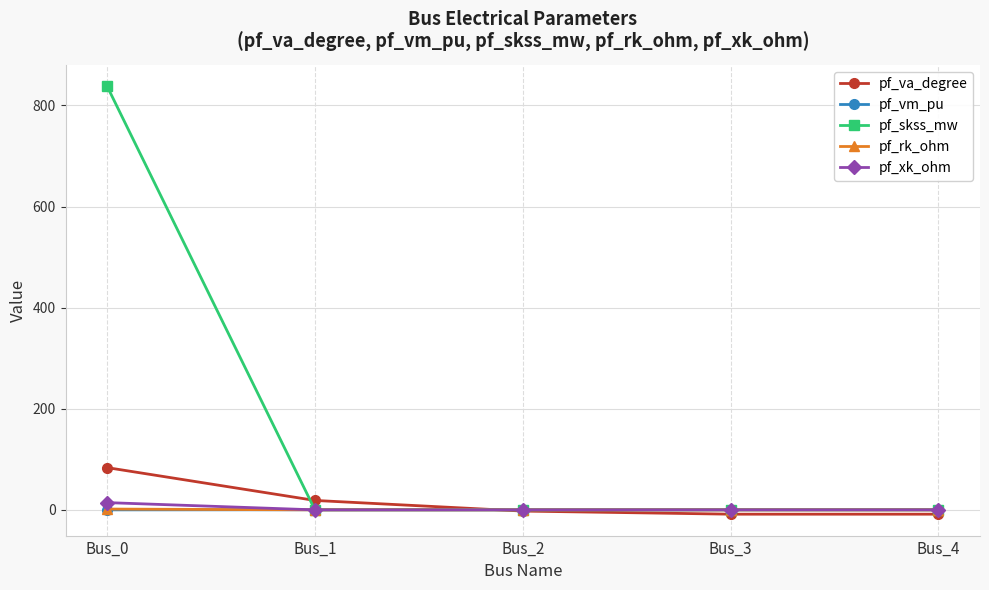

At how many categories does at least one series exceed 97?

1